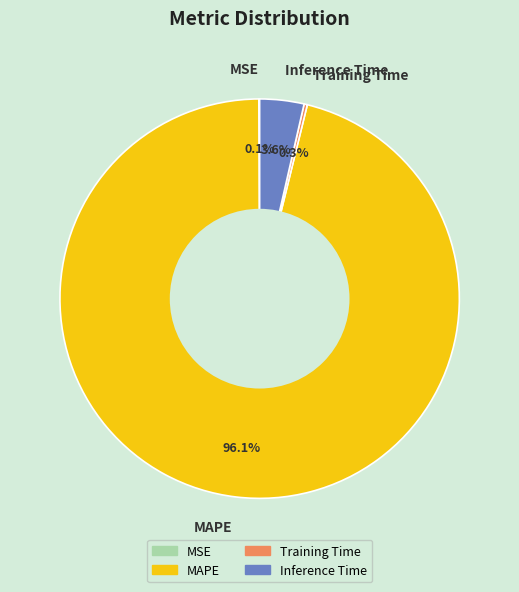

To the nearest percent, what is the average slice percentage?

25%